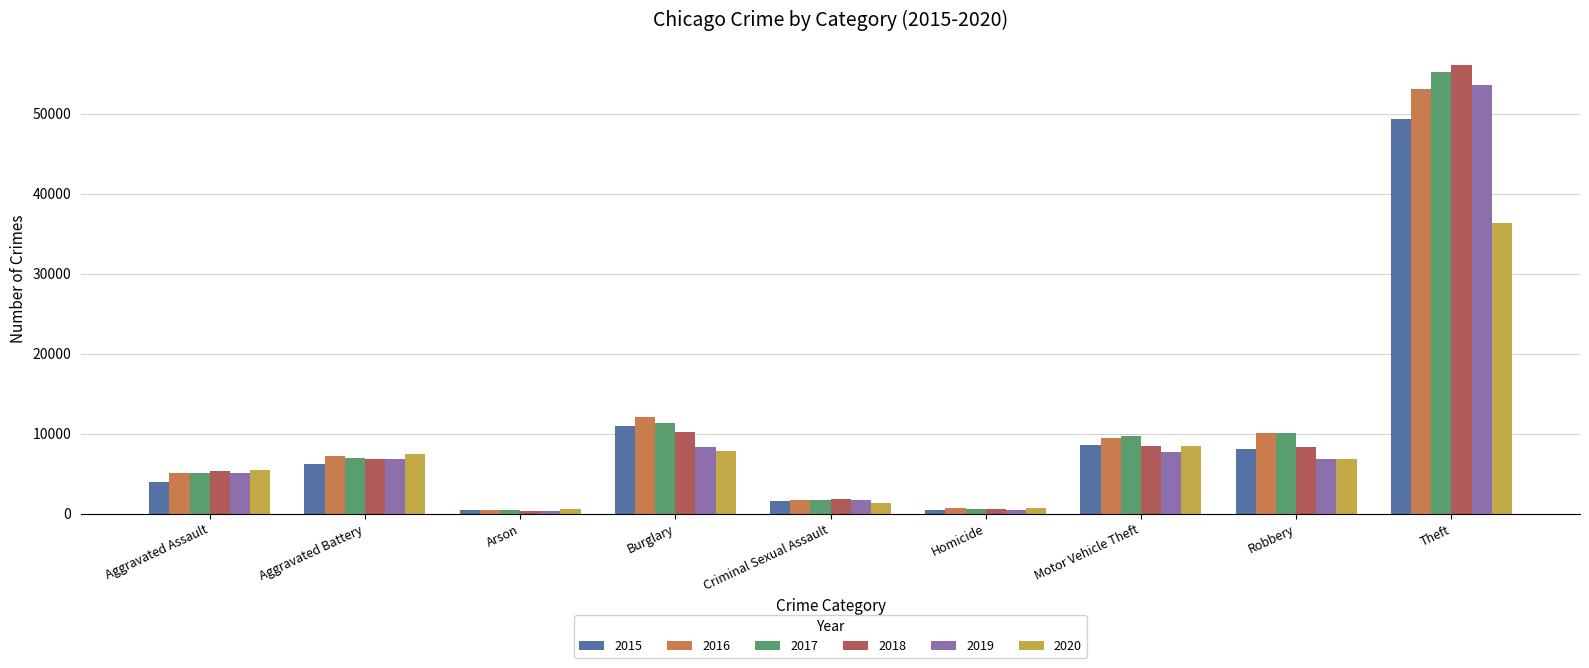

Rank the series at Theft from lowest to highest value.

2020, 2015, 2016, 2019, 2017, 2018